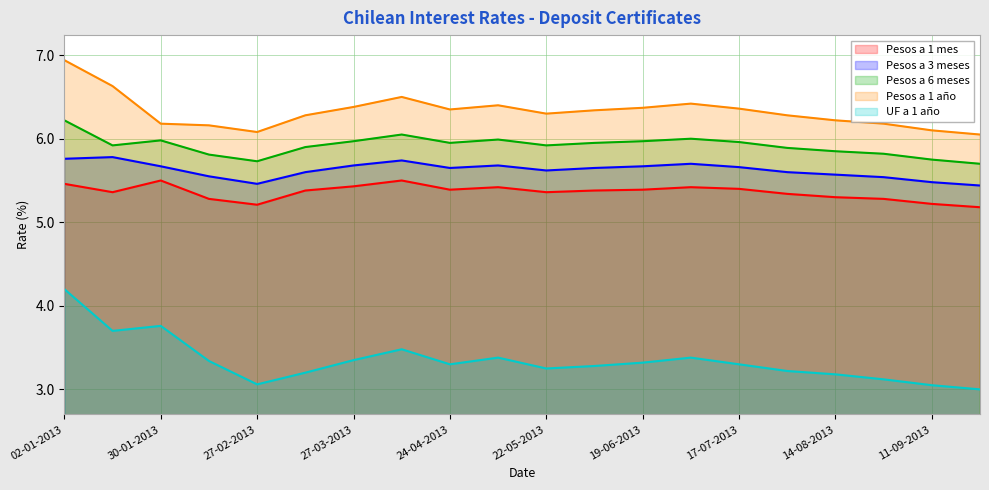

Reading left to right, transcribe all the data shown in this chart.

Pesos a 1 mes: 02-01-2013=5.5	16-01-2013=5.4	30-01-2013=5.5	13-02-2013=5.3	27-02-2013=5.2	13-03-2013=5.4	27-03-2013=5.4	10-04-2013=5.5	24-04-2013=5.4	08-05-2013=5.4	22-05-2013=5.4	05-06-2013=5.4	19-06-2013=5.4	03-07-2013=5.4	17-07-2013=5.4	31-07-2013=5.3	14-08-2013=5.3	28-08-2013=5.3	11-09-2013=5.2	25-09-2013=5.2
Pesos a 3 meses: 02-01-2013=5.8	16-01-2013=5.8	30-01-2013=5.7	13-02-2013=5.5	27-02-2013=5.5	13-03-2013=5.6	27-03-2013=5.7	10-04-2013=5.7	24-04-2013=5.7	08-05-2013=5.7	22-05-2013=5.6	05-06-2013=5.7	19-06-2013=5.7	03-07-2013=5.7	17-07-2013=5.7	31-07-2013=5.6	14-08-2013=5.6	28-08-2013=5.5	11-09-2013=5.5	25-09-2013=5.4
Pesos a 6 meses: 02-01-2013=6.2	16-01-2013=5.9	30-01-2013=6.0	13-02-2013=5.8	27-02-2013=5.7	13-03-2013=5.9	27-03-2013=6.0	10-04-2013=6.0	24-04-2013=6.0	08-05-2013=6.0	22-05-2013=5.9	05-06-2013=6.0	19-06-2013=6.0	03-07-2013=6.0	17-07-2013=6.0	31-07-2013=5.9	14-08-2013=5.8	28-08-2013=5.8	11-09-2013=5.8	25-09-2013=5.7
Pesos a 1 año: 02-01-2013=6.9	16-01-2013=6.6	30-01-2013=6.2	13-02-2013=6.2	27-02-2013=6.1	13-03-2013=6.3	27-03-2013=6.4	10-04-2013=6.5	24-04-2013=6.3	08-05-2013=6.4	22-05-2013=6.3	05-06-2013=6.3	19-06-2013=6.4	03-07-2013=6.4	17-07-2013=6.4	31-07-2013=6.3	14-08-2013=6.2	28-08-2013=6.2	11-09-2013=6.1	25-09-2013=6.0
UF a 1 año: 02-01-2013=4.2	16-01-2013=3.7	30-01-2013=3.8	13-02-2013=3.3	27-02-2013=3.1	13-03-2013=3.2	27-03-2013=3.4	10-04-2013=3.5	24-04-2013=3.3	08-05-2013=3.4	22-05-2013=3.2	05-06-2013=3.3	19-06-2013=3.3	03-07-2013=3.4	17-07-2013=3.3	31-07-2013=3.2	14-08-2013=3.2	28-08-2013=3.1	11-09-2013=3.0	25-09-2013=3.0